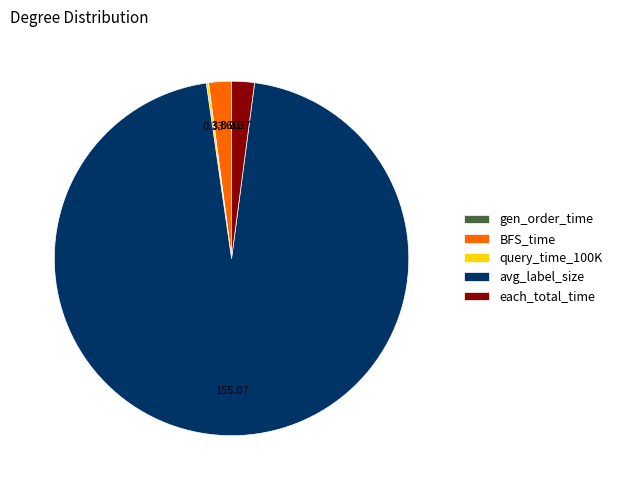

Which category has the biggest portion of the pie?

avg_label_size